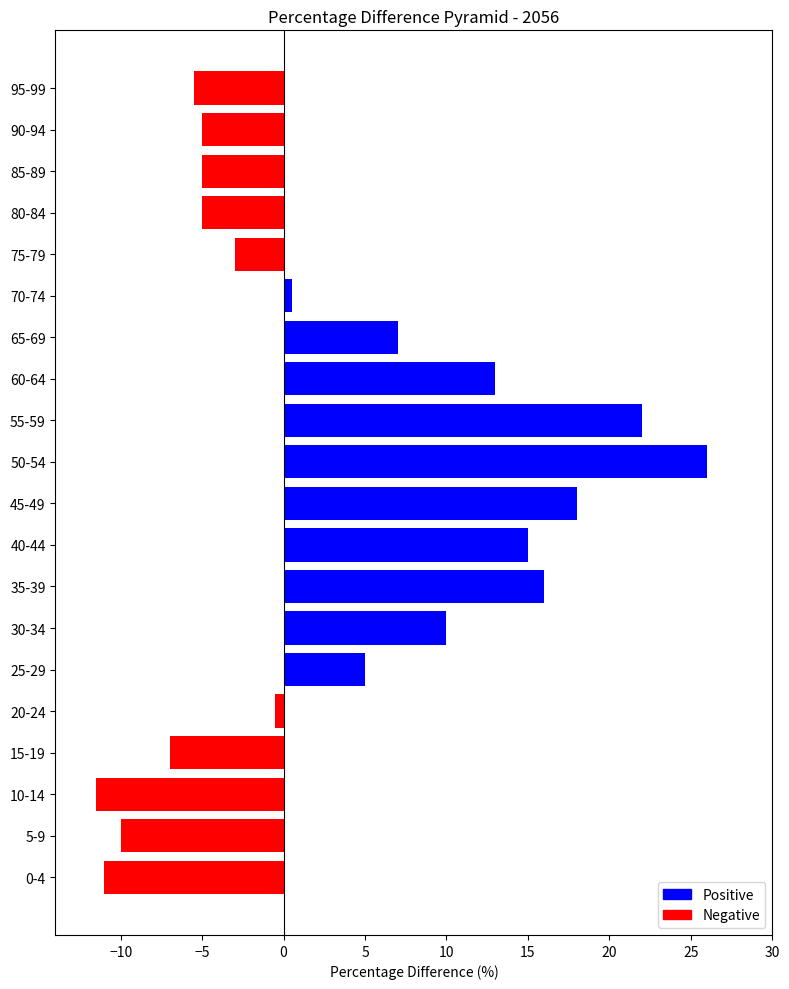

Which label corresponds to the smallest value in the chart?

10-14